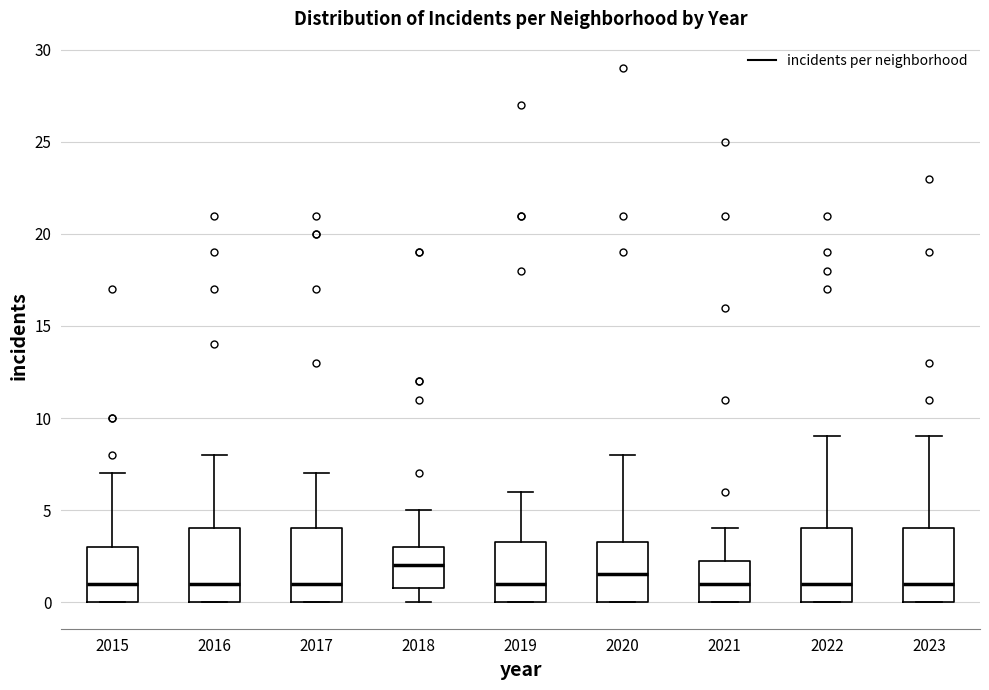

Reading left to right, read every box against the y-axis: the position of its median line, the range the box covers, and the ends of its whiskers. The values are not printed on the chart, so give them approximately, as read against the axis.

2015: median 1.0, box 0.0 to 3.0, whiskers 0.0 to 7.0
2016: median 1.0, box 0.0 to 4.0, whiskers 0.0 to 8.0
2017: median 1.0, box 0.0 to 4.0, whiskers 0.0 to 7.0
2018: median 2.0, box 1.0 to 3.0, whiskers 0.0 to 5.0
2019: median 1.0, box 0.0 to 3.5, whiskers 0.0 to 6.0
2020: median 1.5, box 0.0 to 3.5, whiskers 0.0 to 8.0
2021: median 1.0, box 0.0 to 2.5, whiskers 0.0 to 4.0
2022: median 1.0, box 0.0 to 4.0, whiskers 0.0 to 9.0
2023: median 1.0, box 0.0 to 4.0, whiskers 0.0 to 9.0